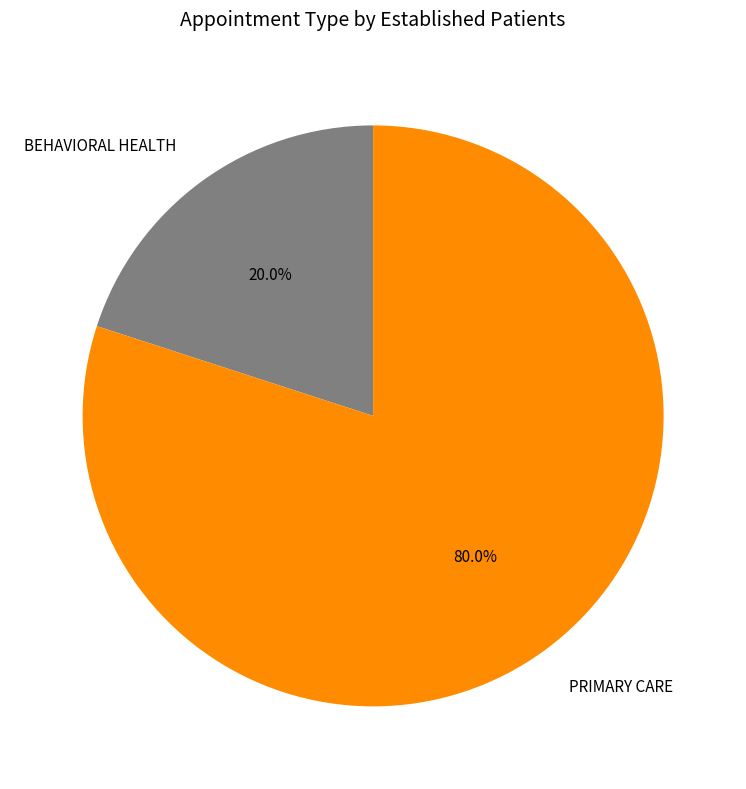

Does PRIMARY CARE represent more than half of the total?

Yes